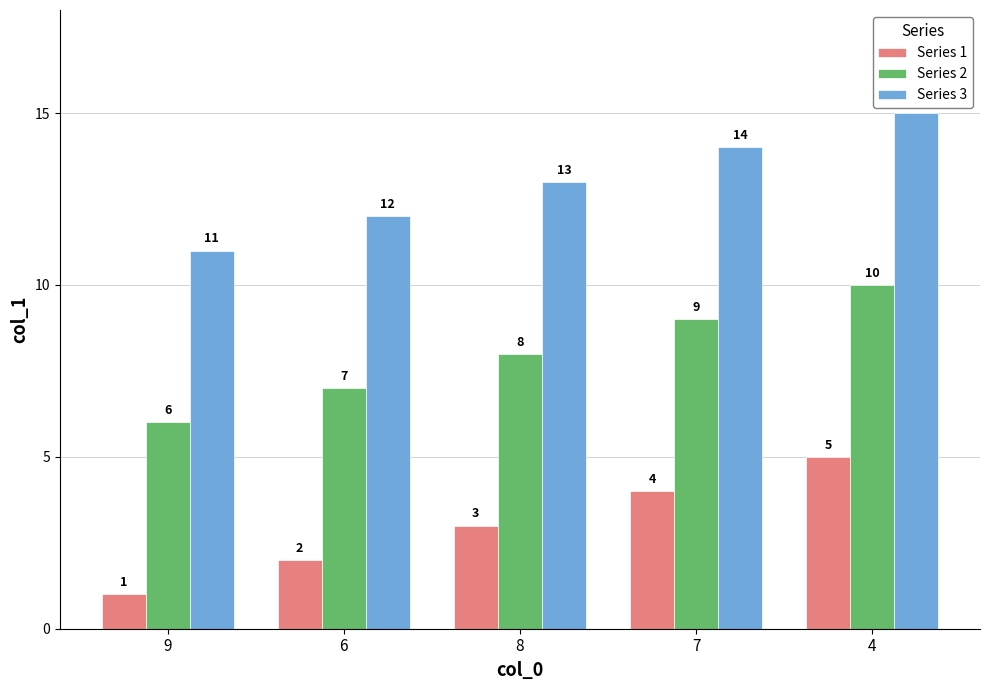

Rank the categories by Series 2 value from highest to lowest.

4, 7, 8, 6, 9